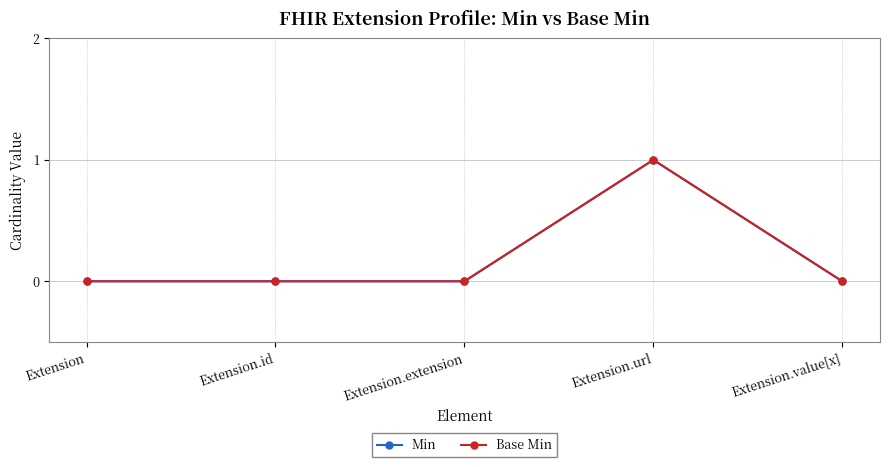

True or false: Base Min and Min intersect in this chart.

False